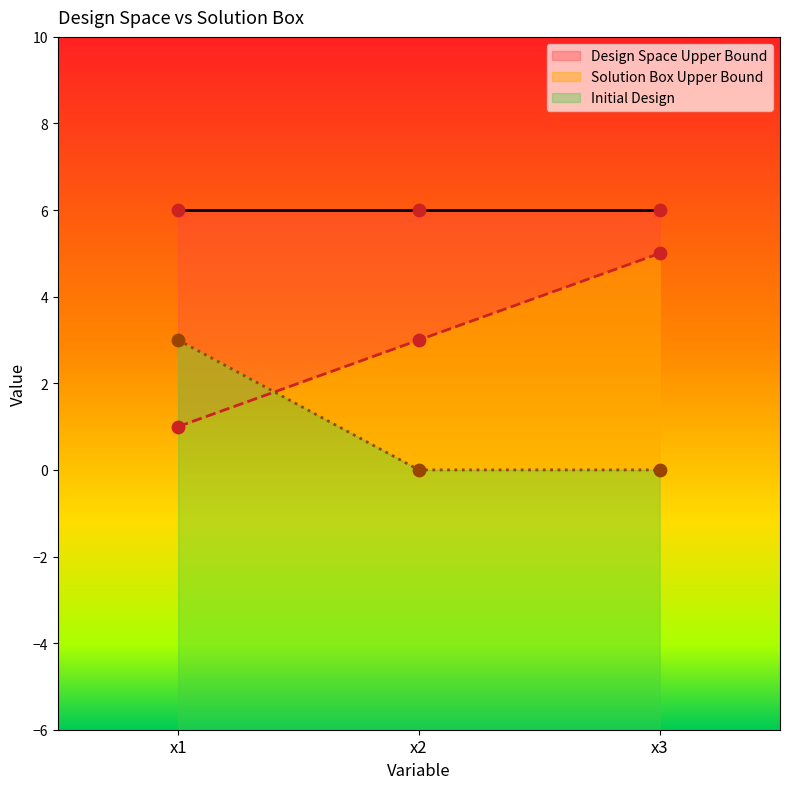

Rank the categories by Design Space Upper Bound value from highest to lowest.

x3, x2, x1